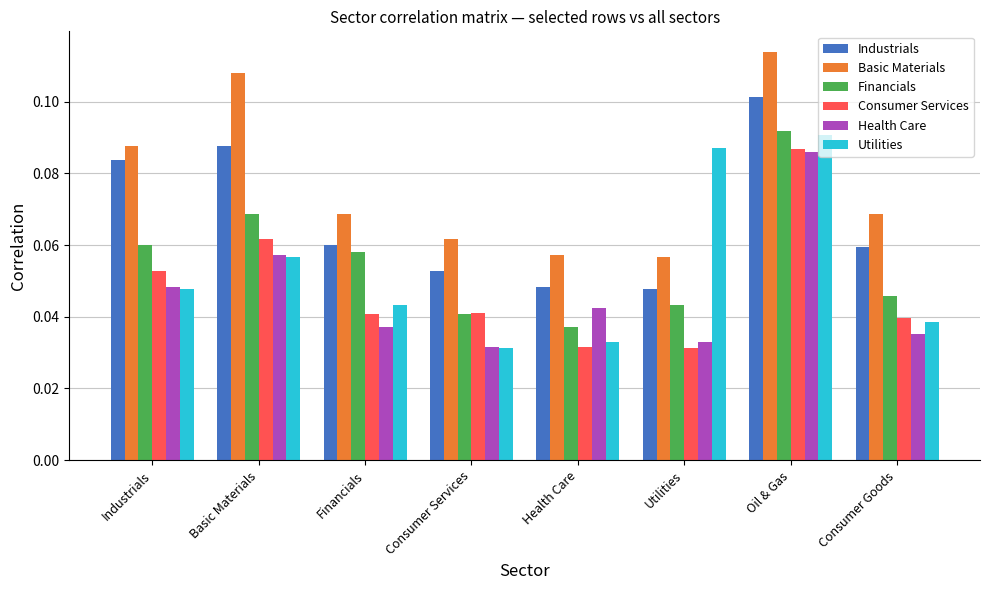

What is the sum of all Utilities values?

0.4